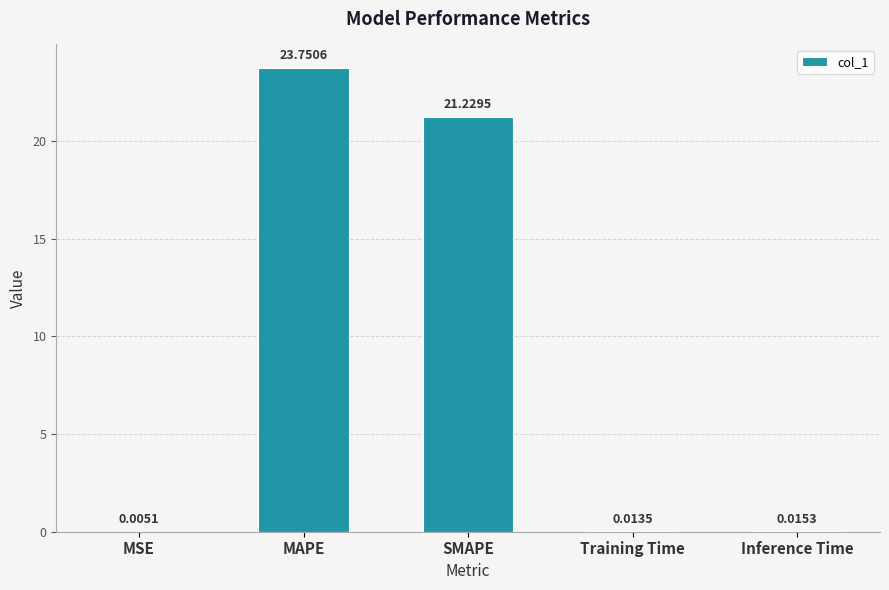

What is the difference between the values at MSE and MAPE?

23.7